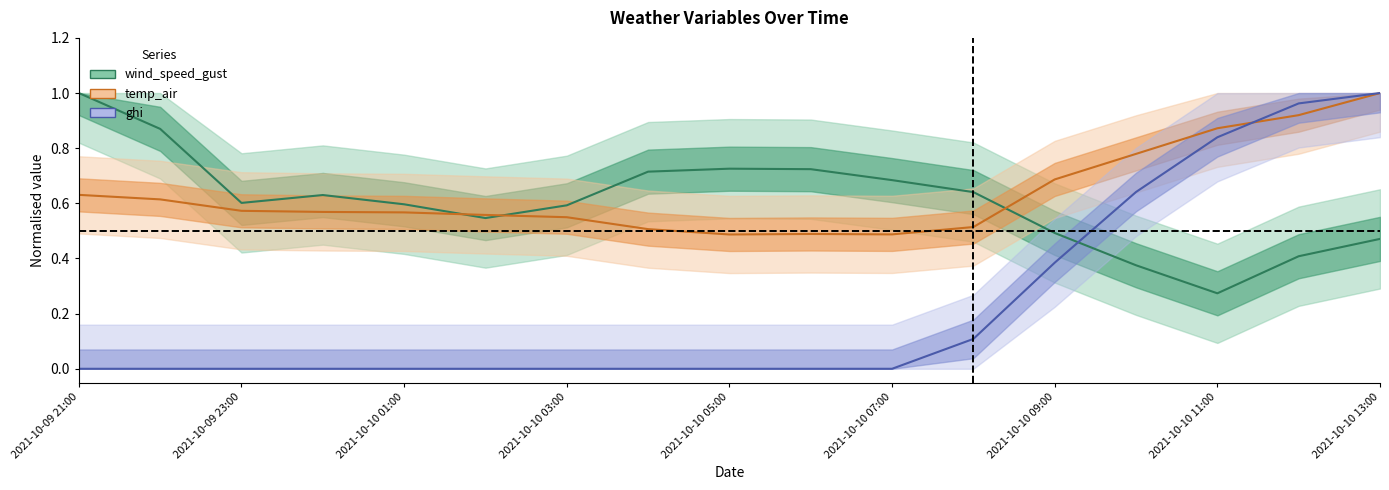

What is the spread (max minus min) of values at 2021-10-09 21:00?

1.0